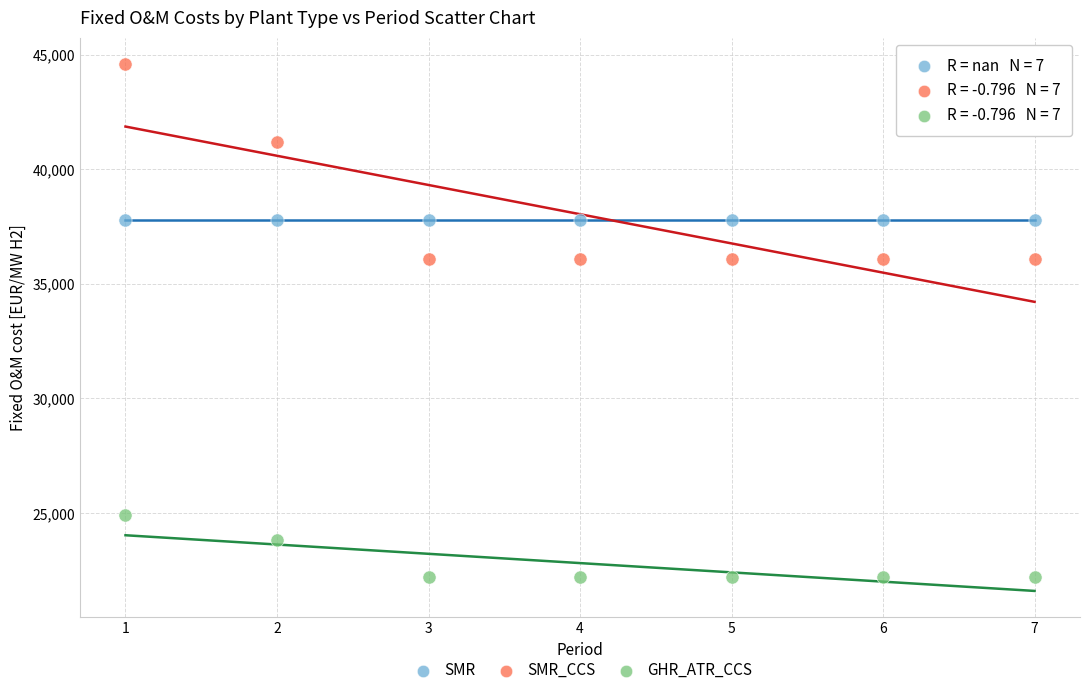

In the SMR_CCS series, what Y value is closest to 40350?

41200